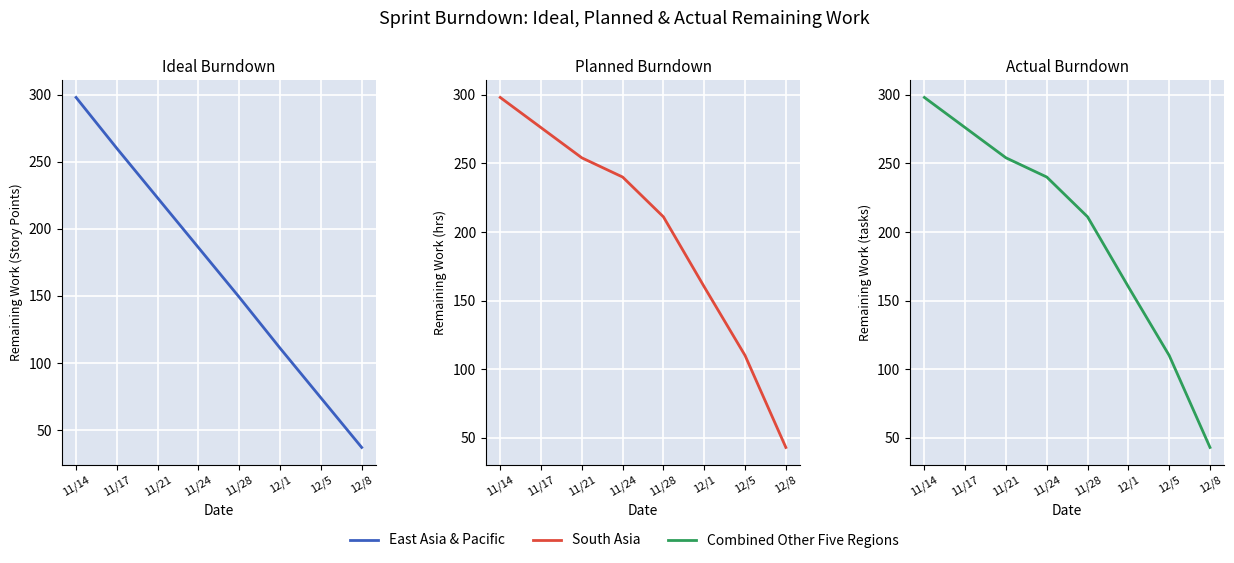

Is it true that East Asia & Pacific equals 112 at 11/17?

False